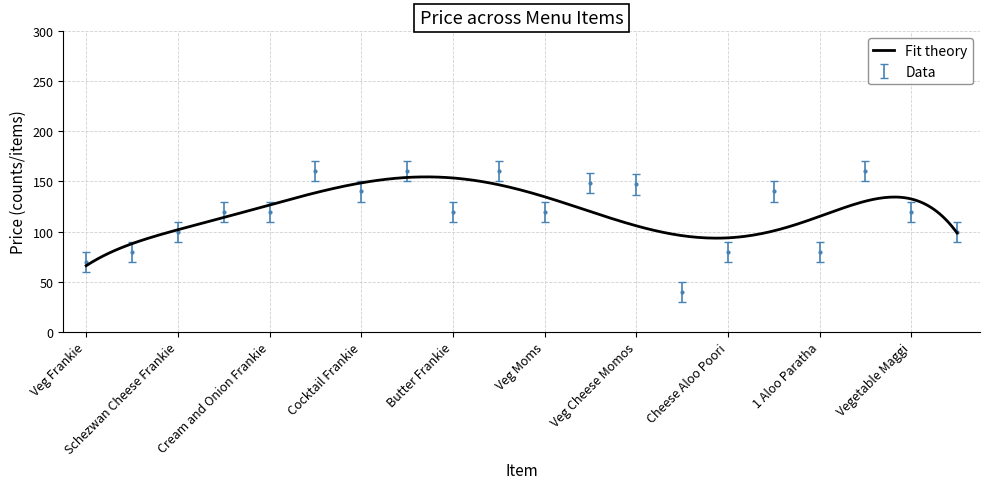

The value of Price at Veg Paneer Frankie is 215. True or false?

False